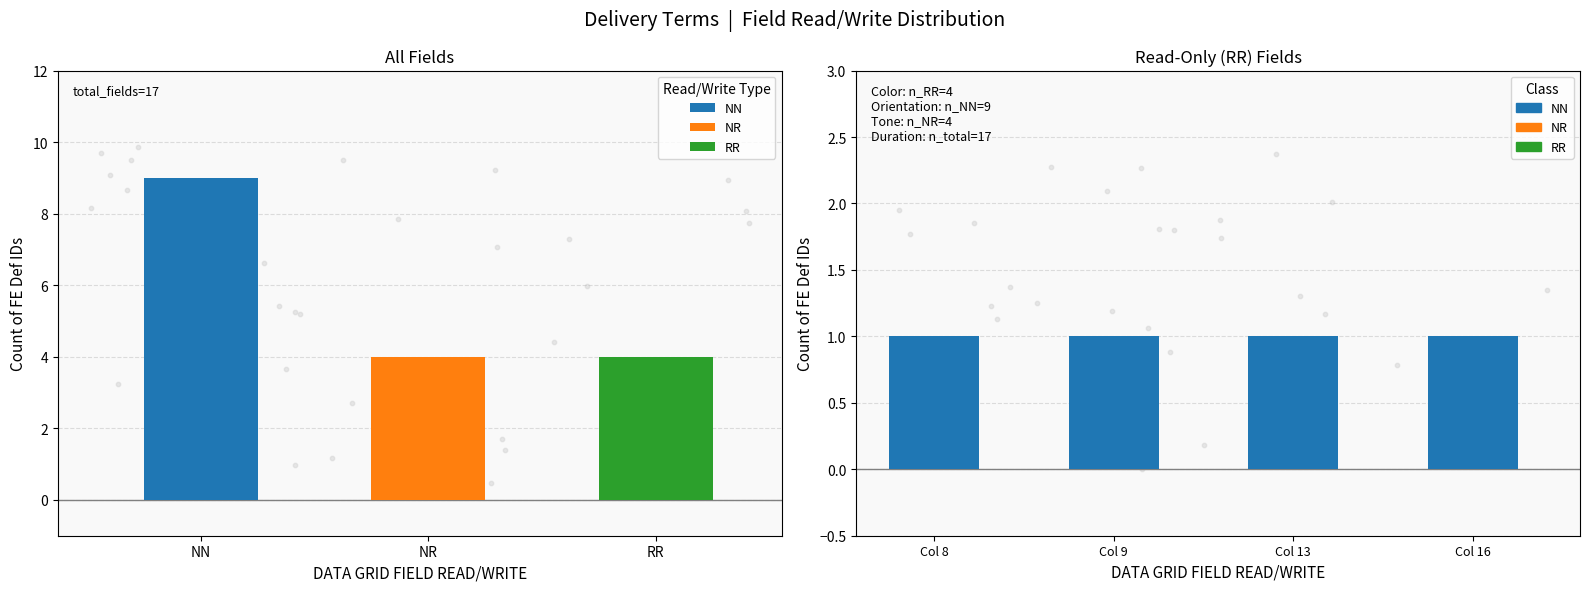

Which has a higher value, 1 or 2?

1